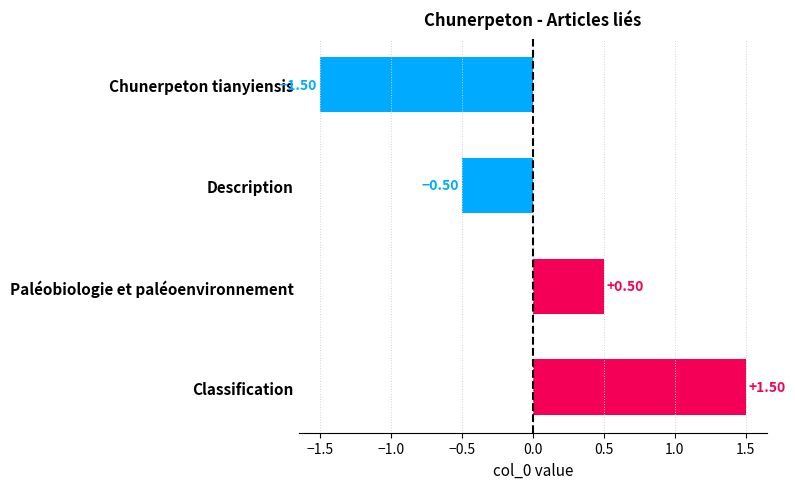

Does the chart contain any negative values?

Yes